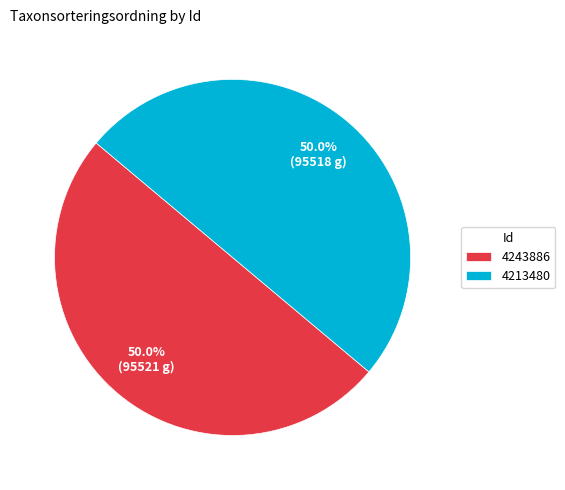

What is the ratio of the value at 4243886 to the value at 4213480?

1.0